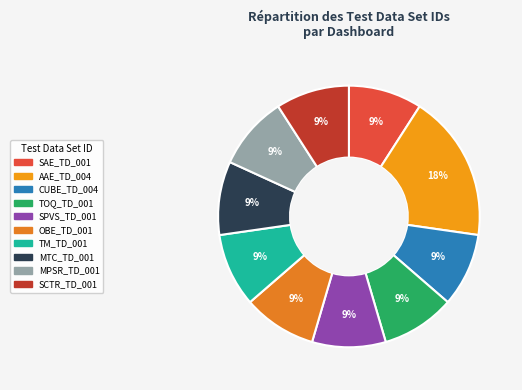

How many slices are in this pie chart?

10